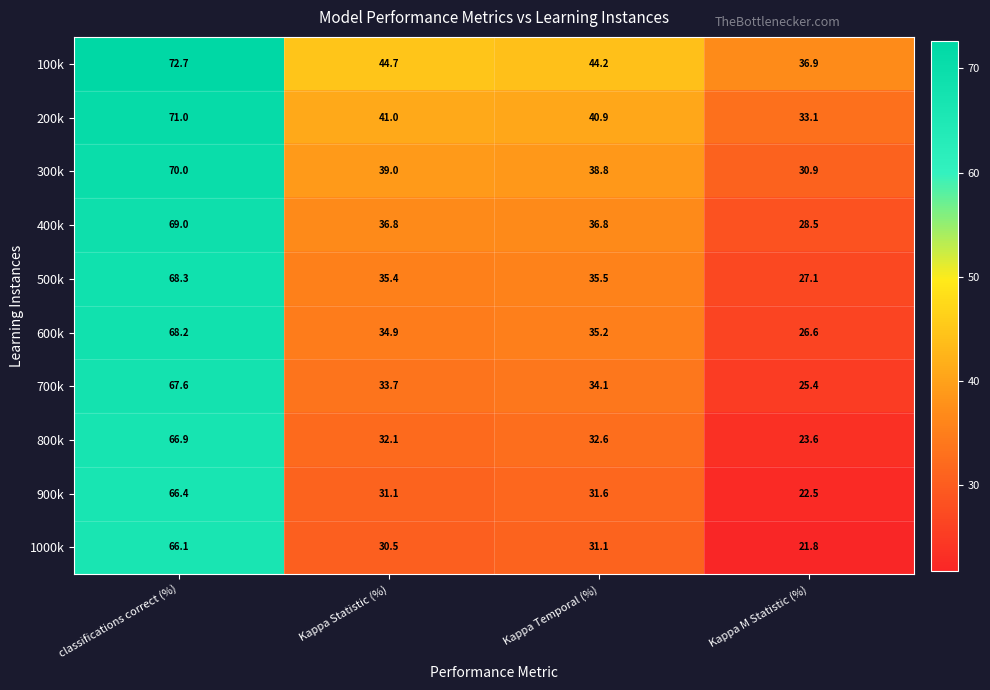

Rank the series by their maximum value, from highest to lowest.

100k, 200k, 300k, 400k, 500k, 600k, 700k, 800k, 900k, 1000k